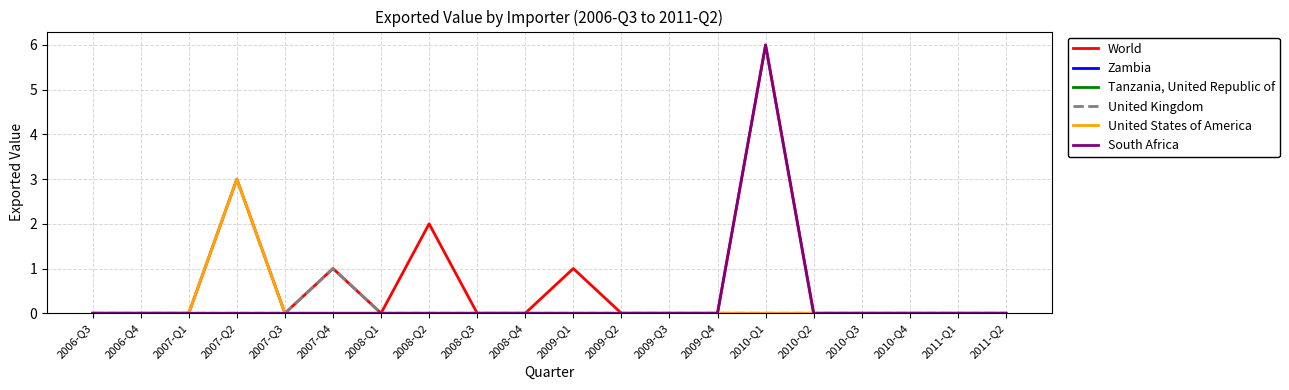

Does the chart have visible grid lines?

Yes